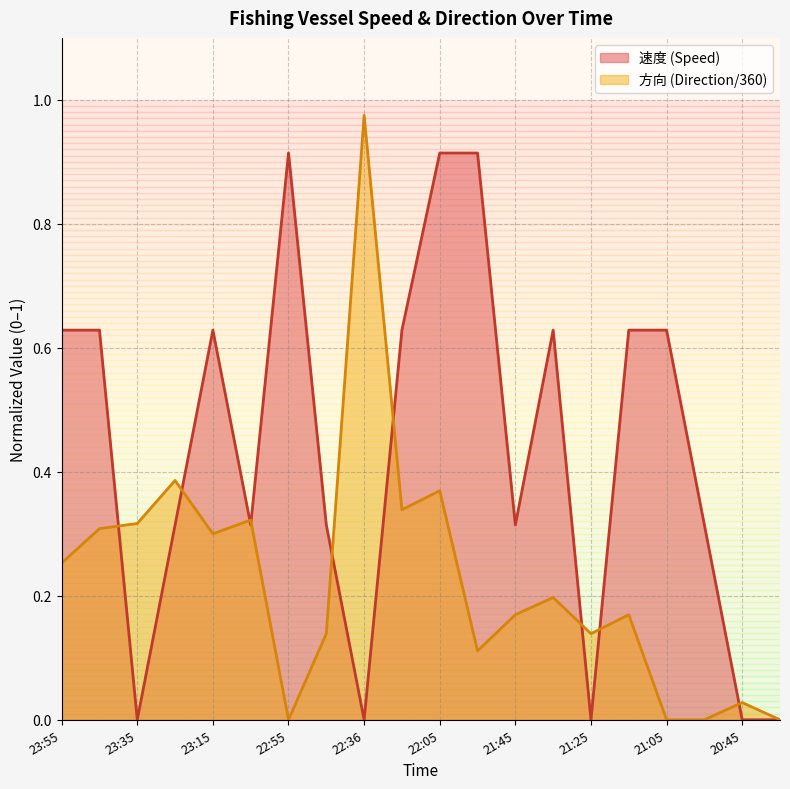

How many intersections are there between 速度 and 方向?

9